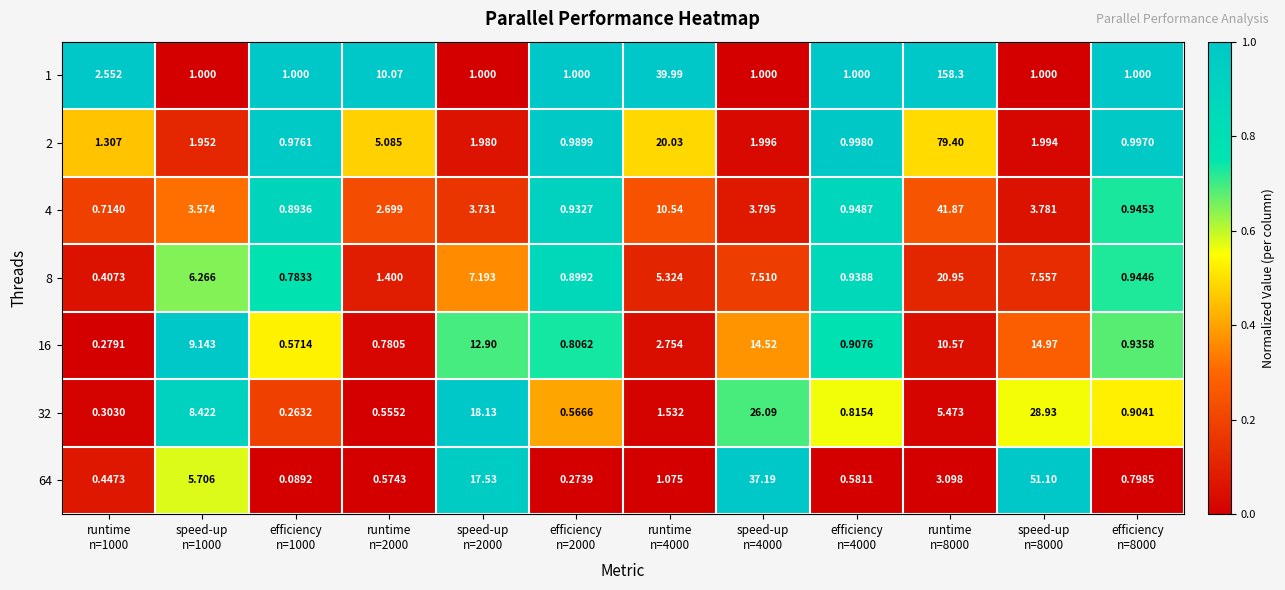

How many values in the 16 series exceed 2?

6